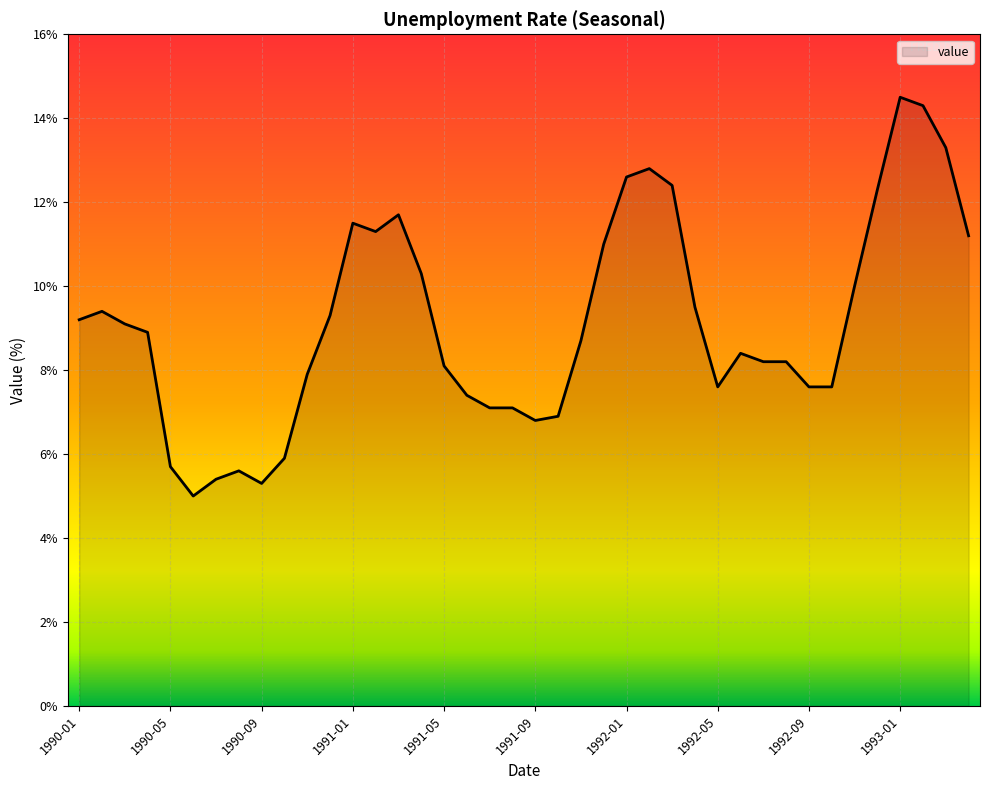

What is the minimum value shown in the chart?

5.0